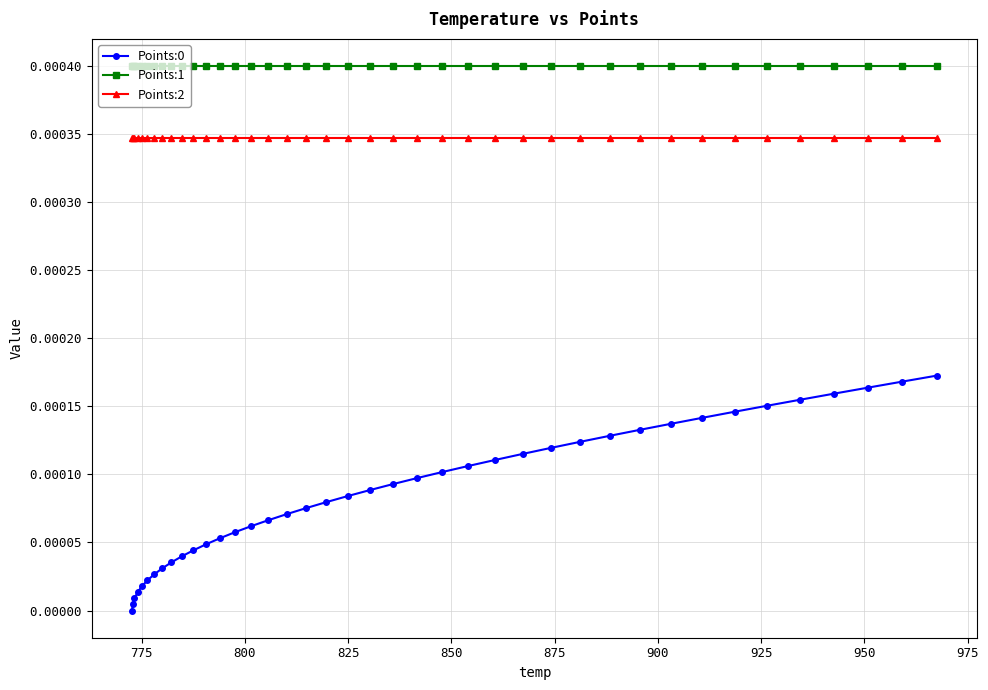

Which series has the largest total across all categories?

Points:1